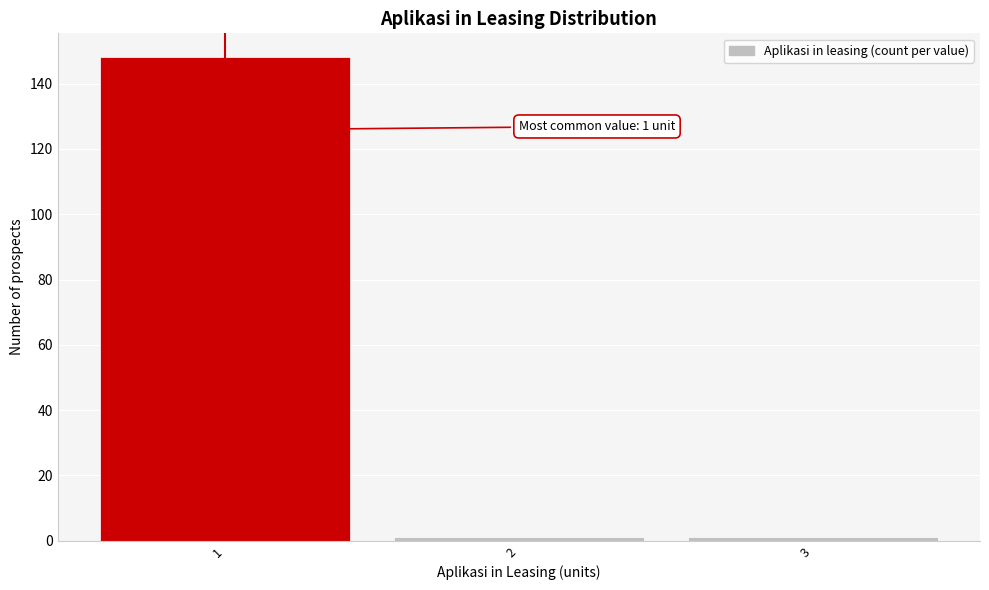

Over which range of the x-axis is the bar tallest?

0.5 to 1.5